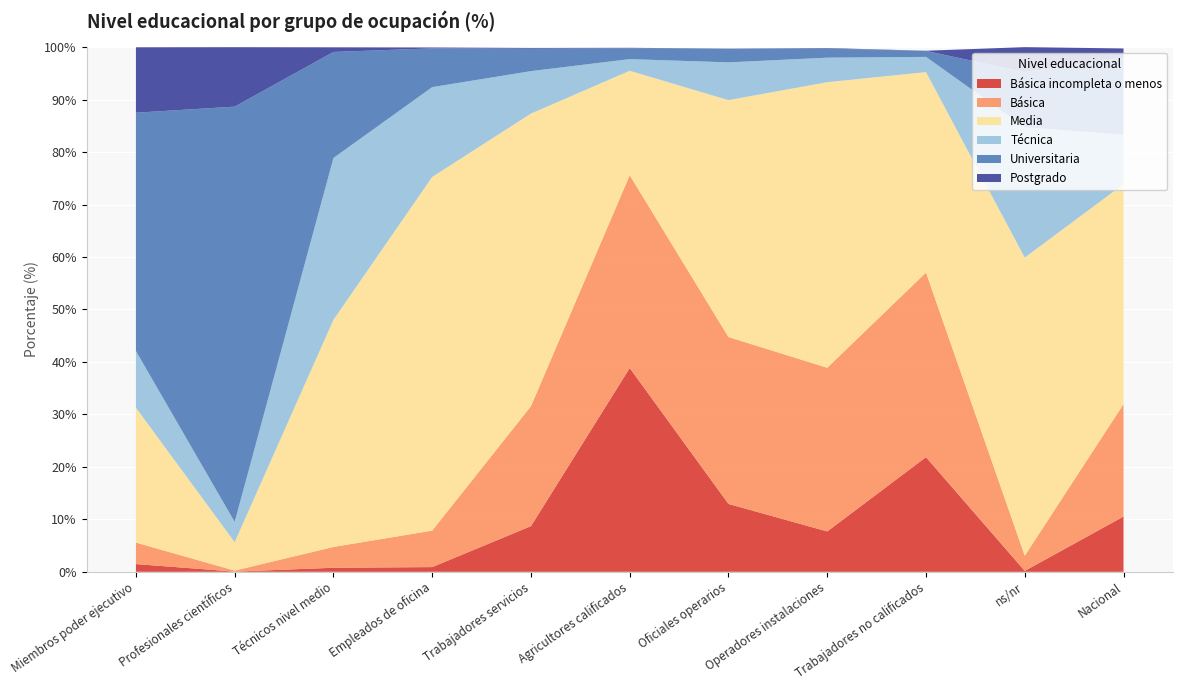

Reading left to right, what are all the values shown in this chart?

Básica incompleta o menos: Miembros poder ejecutivo=1.5	Profesionales científicos=0.0	Técnicos nivel medio=0.8	Empleados de oficina=0.9	Trabajadores servicios=8.7	Agricultores calificados=38.8	Oficiales operarios=12.9	Operadores instalaciones=7.7	Trabajadores no calificados=21.8	ns/nr=0.2	Nacional=10.5
Básica: Miembros poder ejecutivo=4.1	Profesionales científicos=0.2	Técnicos nivel medio=4.0	Empleados de oficina=7.0	Trabajadores servicios=22.9	Agricultores calificados=36.8	Oficiales operarios=31.8	Operadores instalaciones=31.2	Trabajadores no calificados=35.2	ns/nr=2.9	Nacional=21.4
Media: Miembros poder ejecutivo=25.7	Profesionales científicos=5.4	Técnicos nivel medio=43.3	Empleados de oficina=67.4	Trabajadores servicios=55.8	Agricultores calificados=19.9	Oficiales operarios=45.2	Operadores instalaciones=54.4	Trabajadores no calificados=38.2	ns/nr=56.8	Nacional=41.9
Técnica: Miembros poder ejecutivo=10.8	Profesionales científicos=3.9	Técnicos nivel medio=30.8	Empleados de oficina=17.1	Trabajadores servicios=8.1	Agricultores calificados=2.2	Oficiales operarios=7.2	Operadores instalaciones=4.7	Trabajadores no calificados=2.9	ns/nr=24.8	Nacional=9.4
Universitaria: Miembros poder ejecutivo=45.4	Profesionales científicos=79.2	Técnicos nivel medio=20.2	Empleados de oficina=7.4	Trabajadores servicios=4.3	Agricultores calificados=2.1	Oficiales operarios=2.6	Operadores instalaciones=1.7	Trabajadores no calificados=1.1	ns/nr=10.5	Nacional=14.7
Postgrado: Miembros poder ejecutivo=12.5	Profesionales científicos=11.3	Técnicos nivel medio=0.9	Empleados de oficina=0.2	Trabajadores servicios=0.1	Agricultores calificados=0.1	Oficiales operarios=0.0	Operadores instalaciones=0.1	Trabajadores no calificados=0.0	ns/nr=4.8	Nacional=1.8